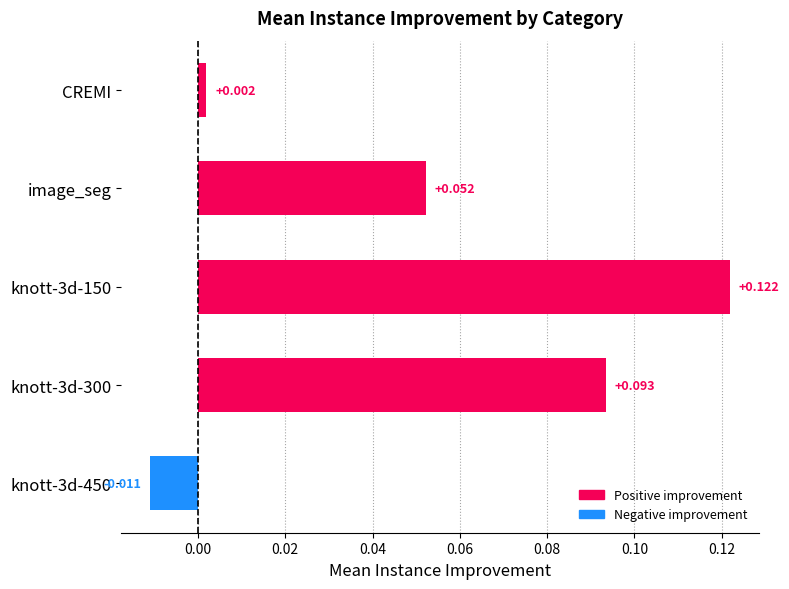

Between knott-3d-450 and image_seg, which is larger?

image_seg